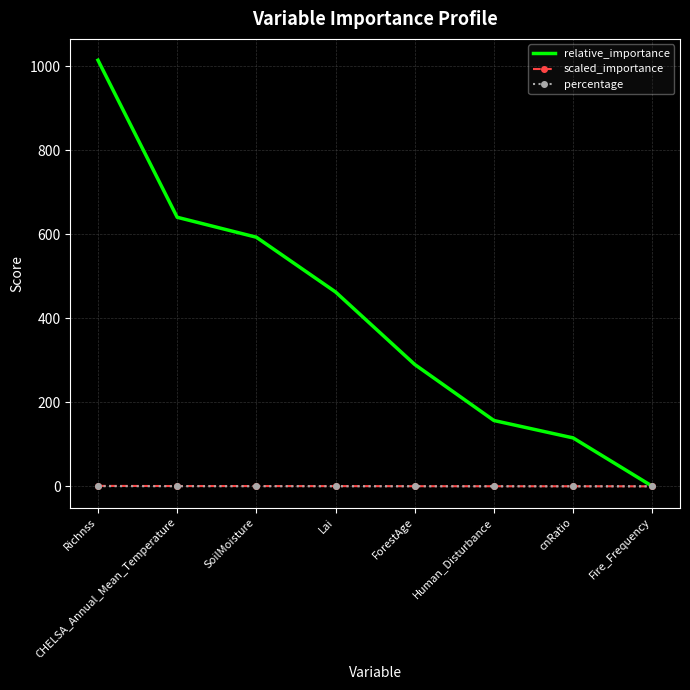

True or false: percentage and scaled_importance intersect in this chart.

False